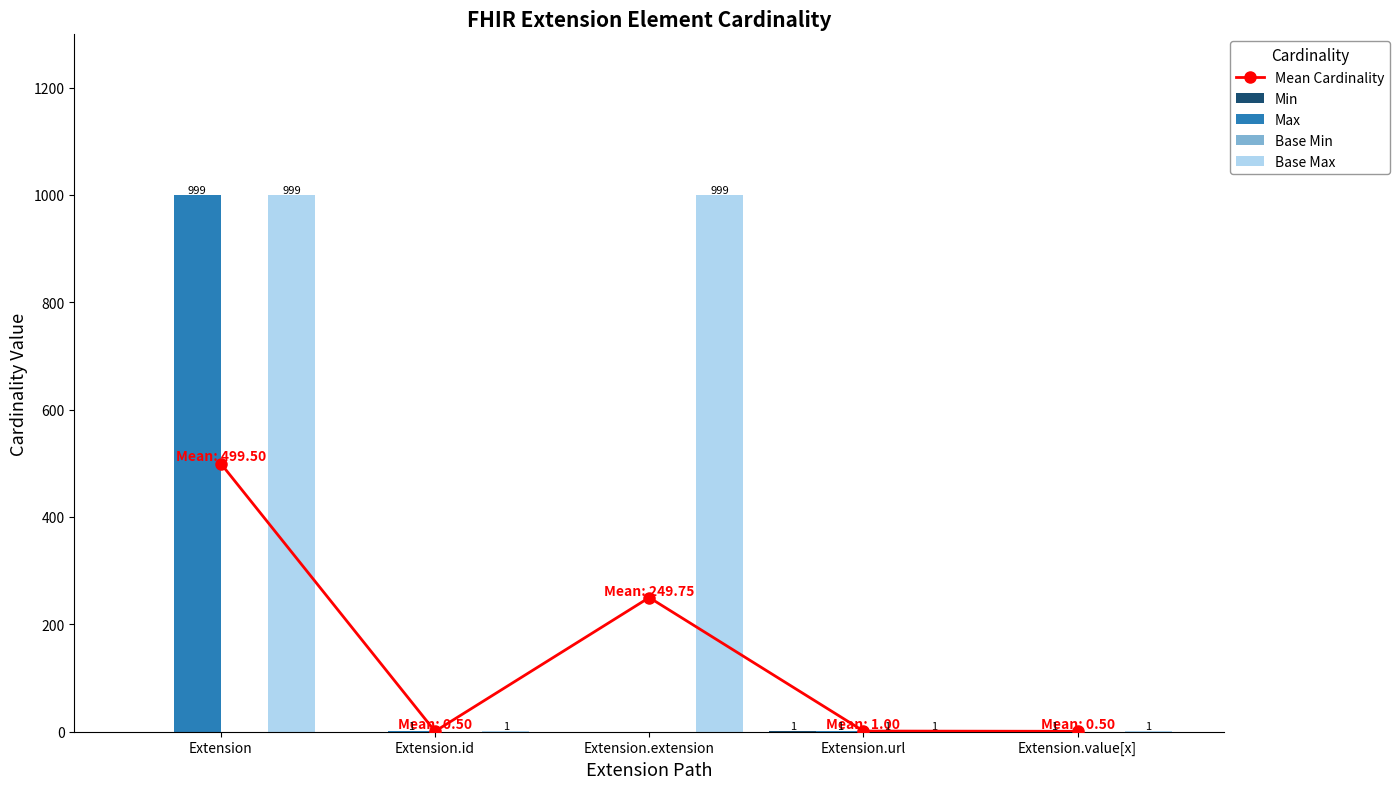

What position from the left is Extension.id?

2